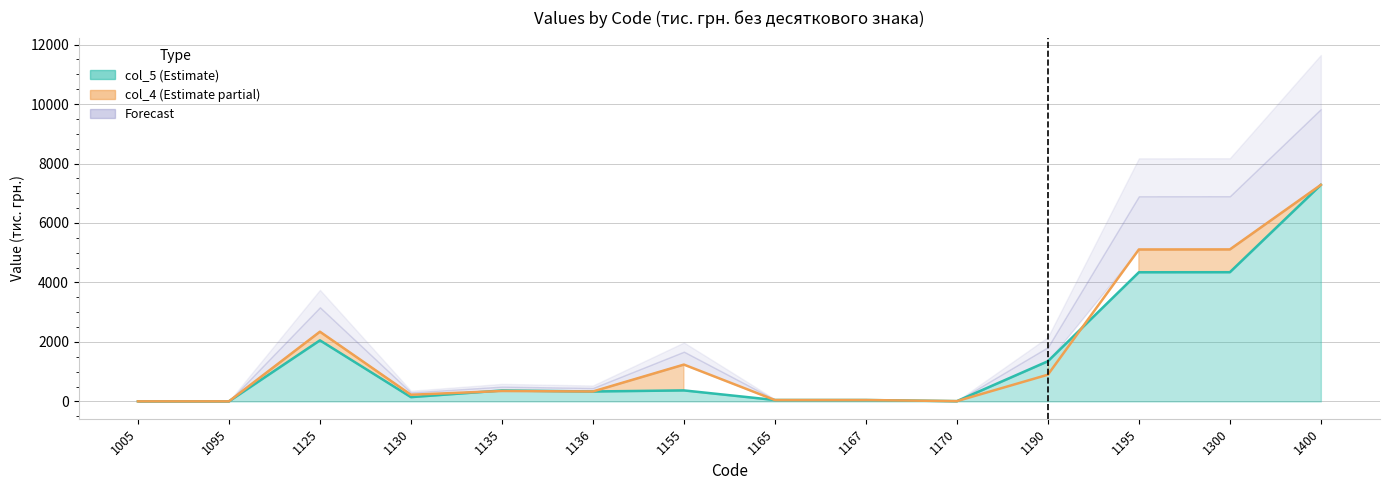

What is the highest value of the col_4 series?

7282